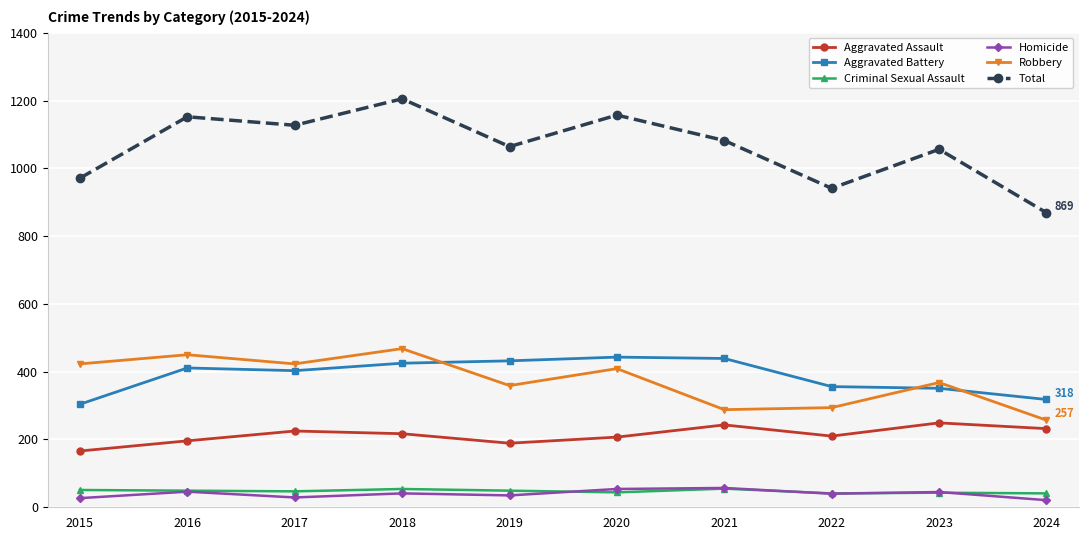

What is the difference between the highest and lowest values at 2022?

901